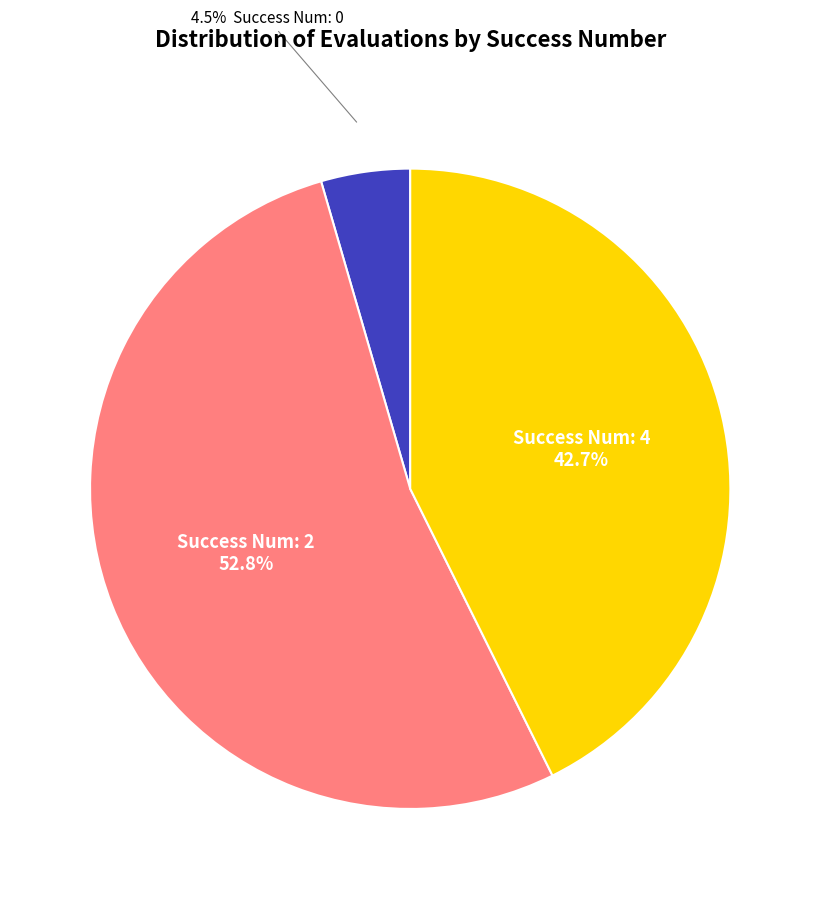

Is there a majority slice in this chart?

Yes